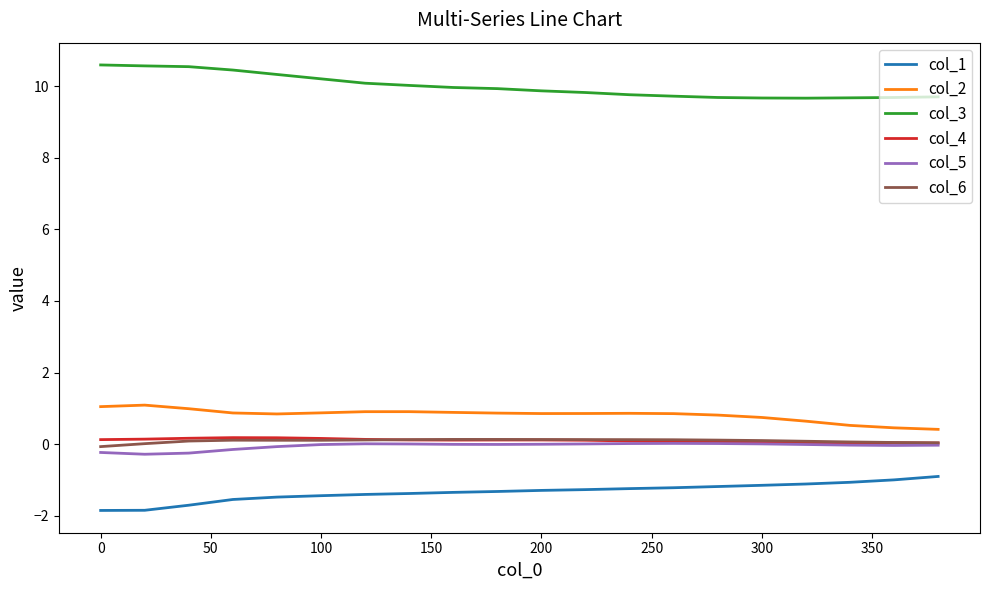

True or false: col_5 and col_1 intersect in this chart.

False